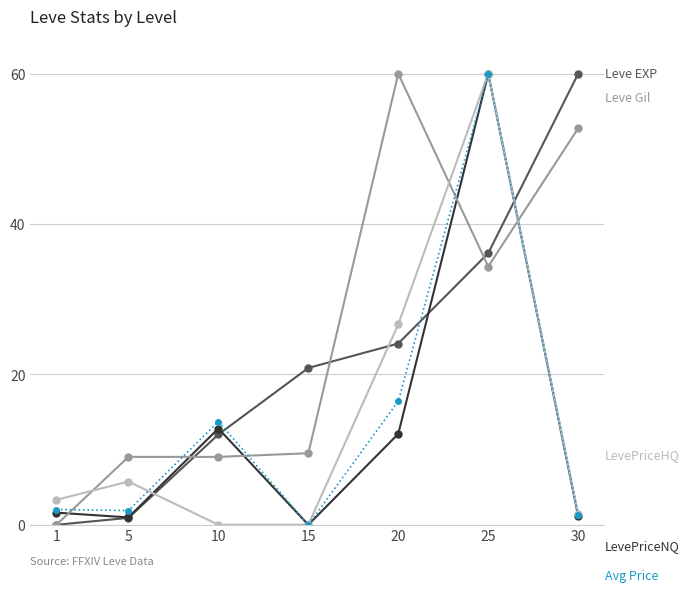

What is the greatest value displayed?

60.0